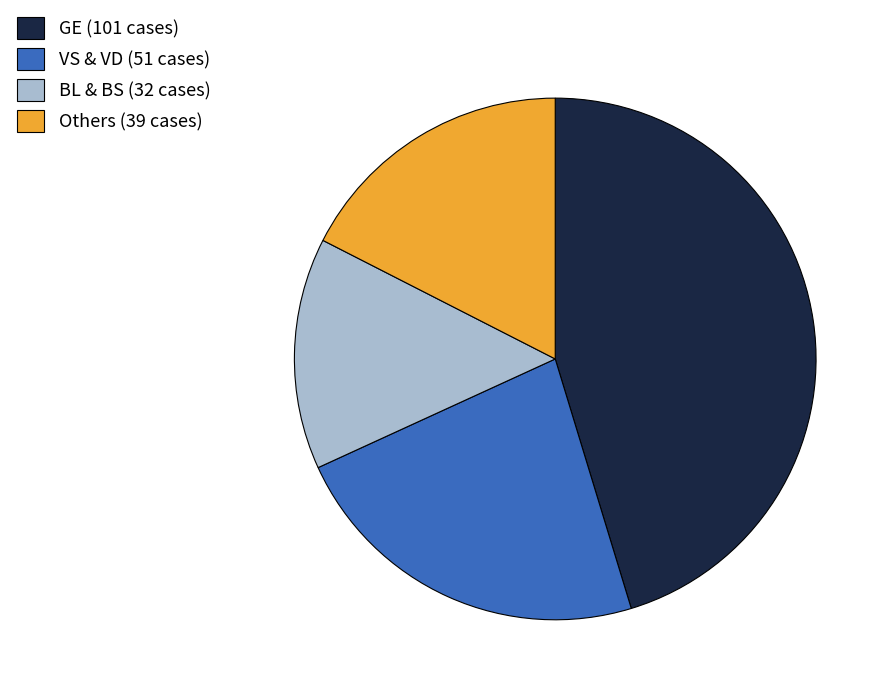

What is the smallest slice in the pie chart?

BL & BS (32 cases)